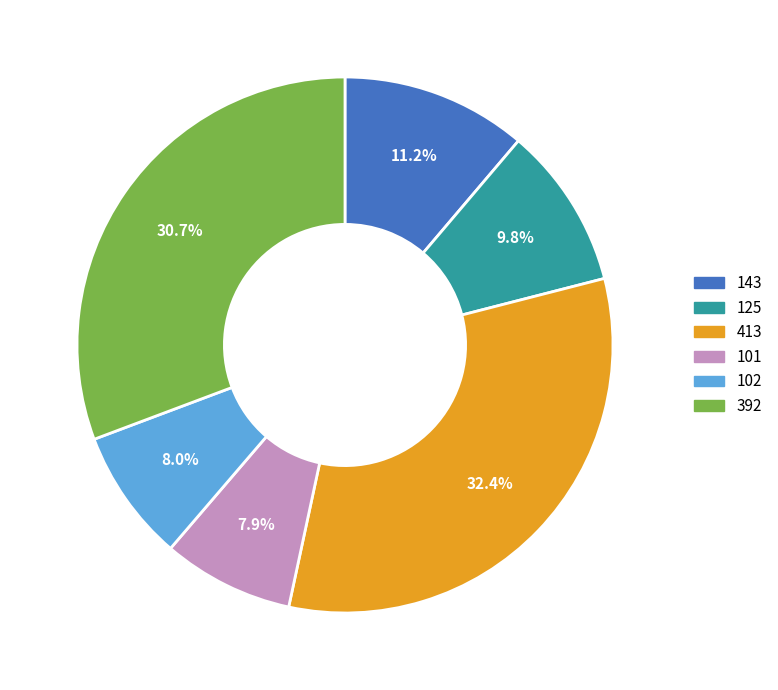

Does 102 represent more than half of the total?

No